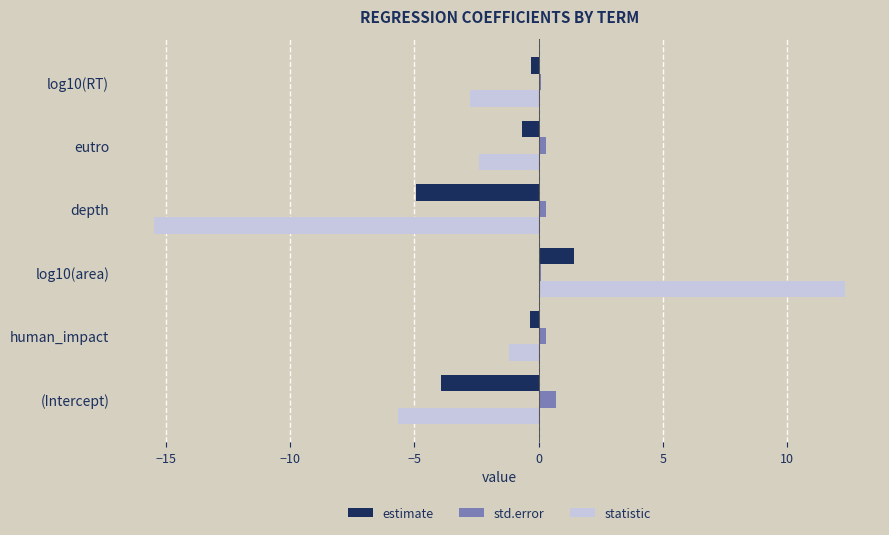

Rank the categories by statistic value from highest to lowest.

log10(area), human_impact, eutro, log10(RT), (Intercept), depth